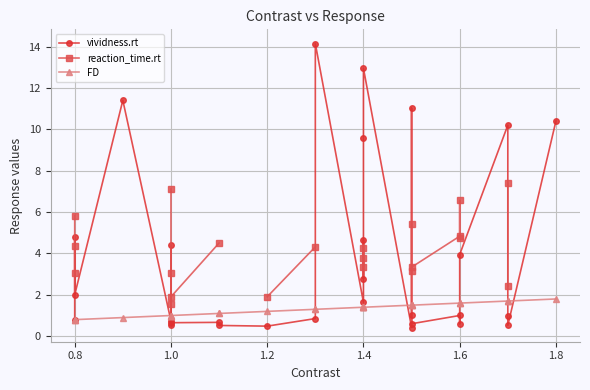

How many values in the FD series exceed 1?

21